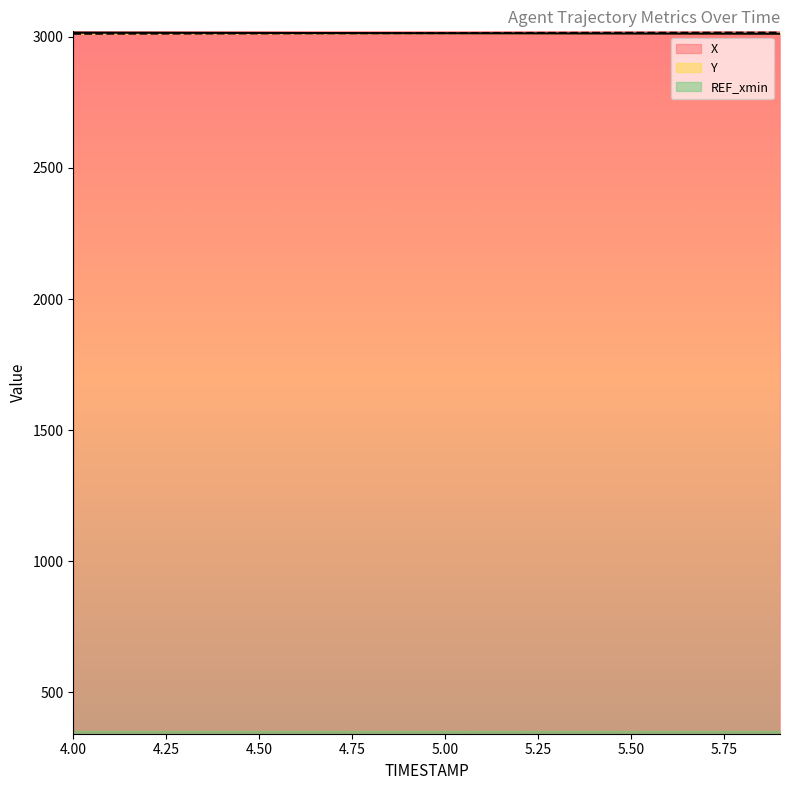

How many data points in Y are less than 3014?

9